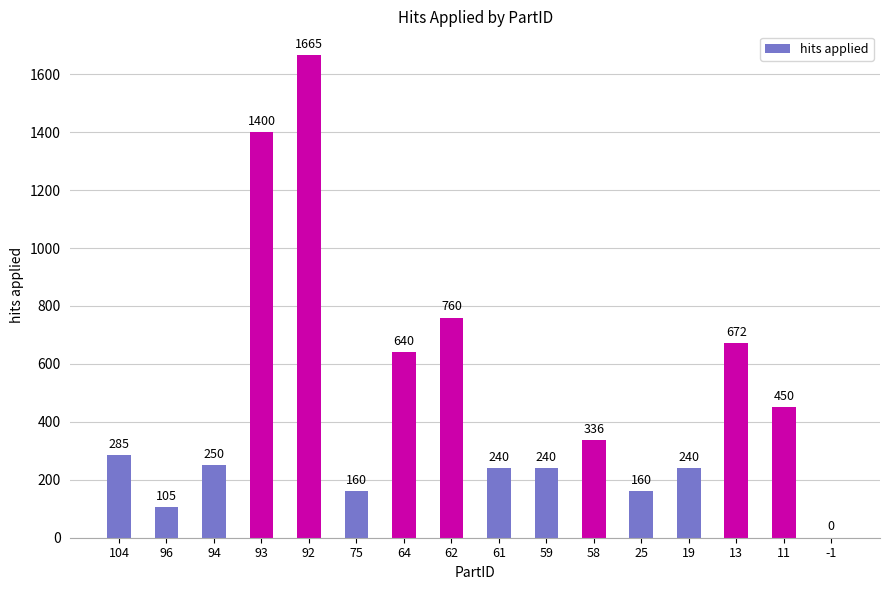

How many distinct data groups are displayed?

1